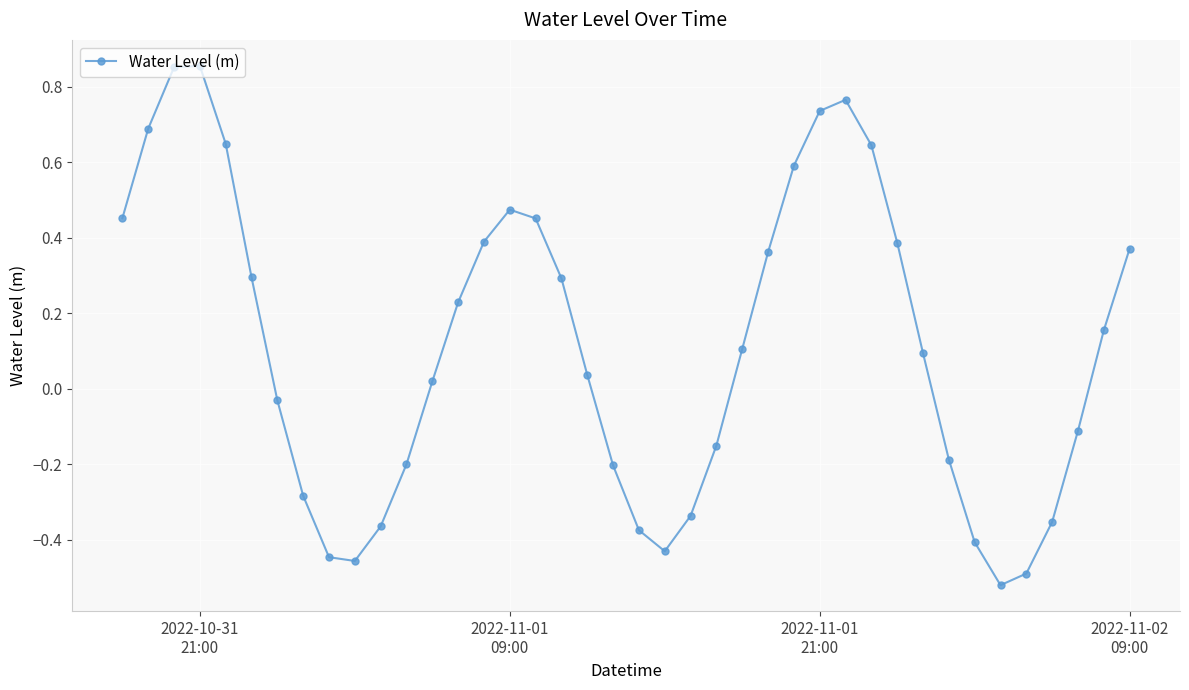

Does the chart have visible grid lines?

Yes